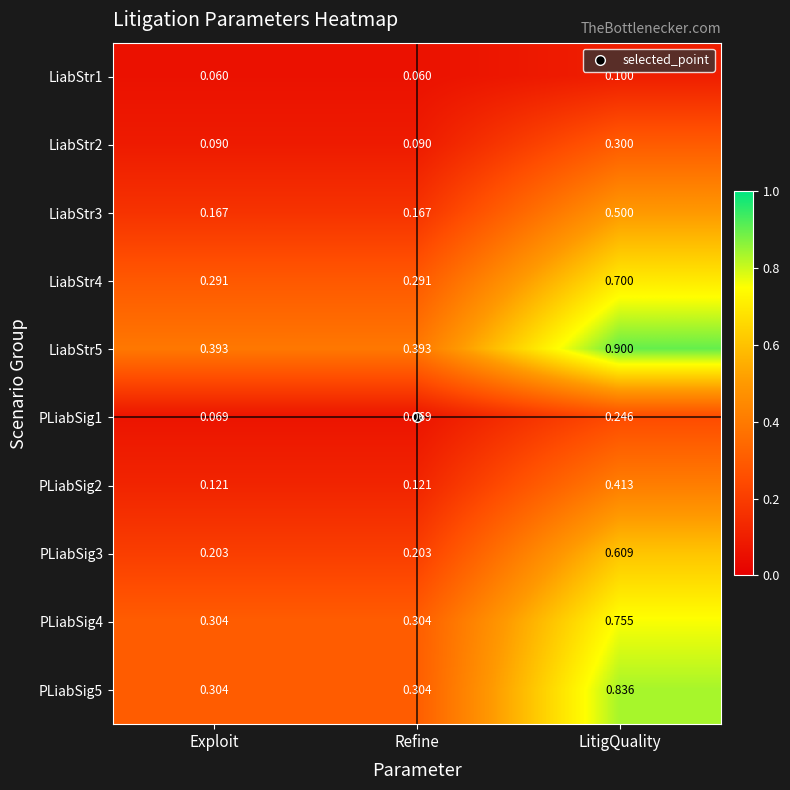

At which label does LiabStr4 reach its peak?

LitigQuality